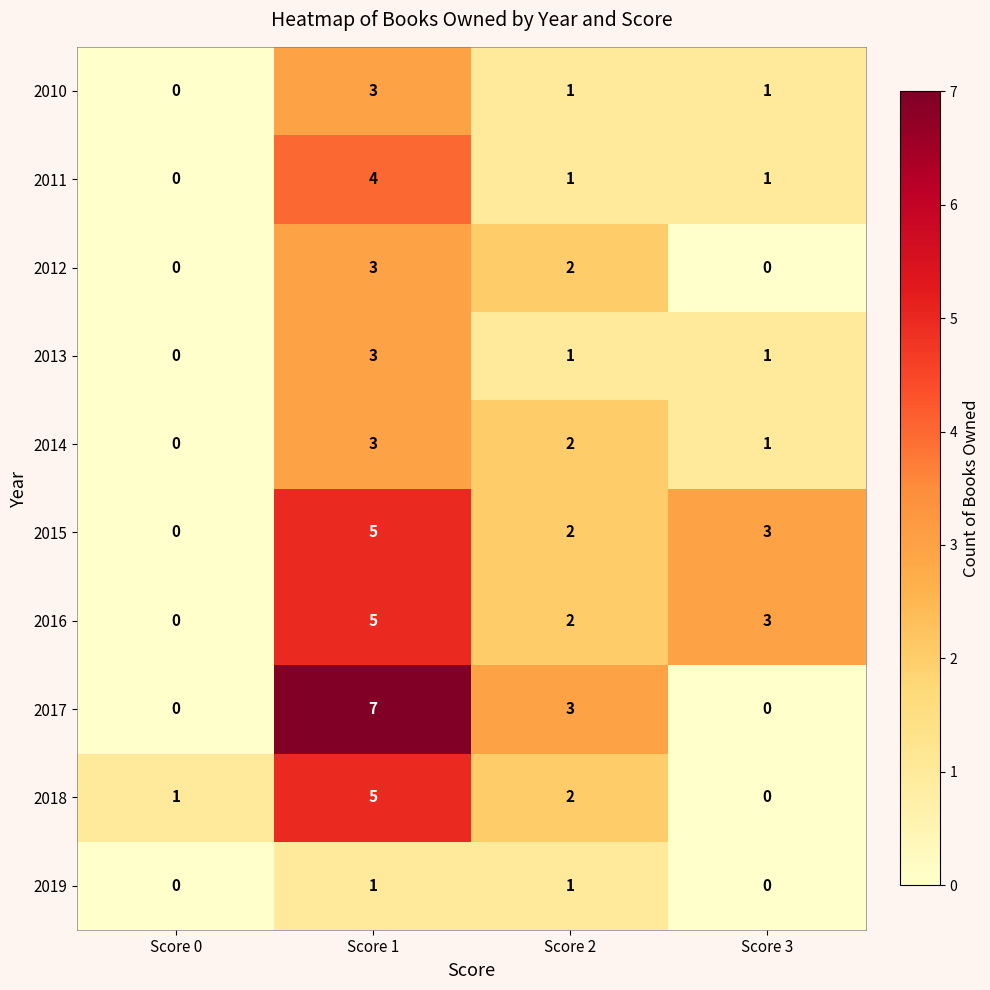

List the labels in order of 2014 value, largest first.

Score 1, Score 2, Score 3, Score 0